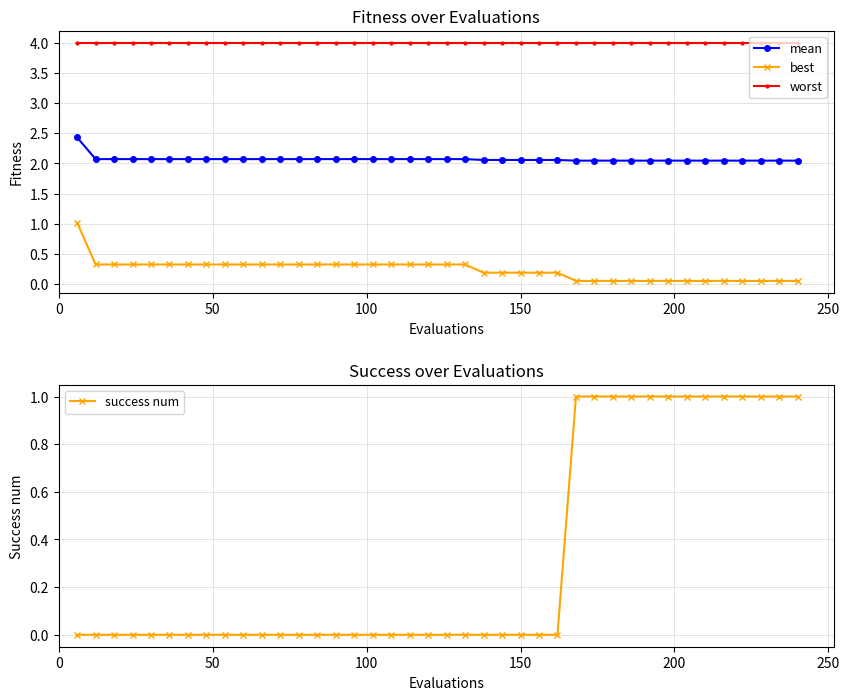

True or false: mean and worst cross at least once.

False